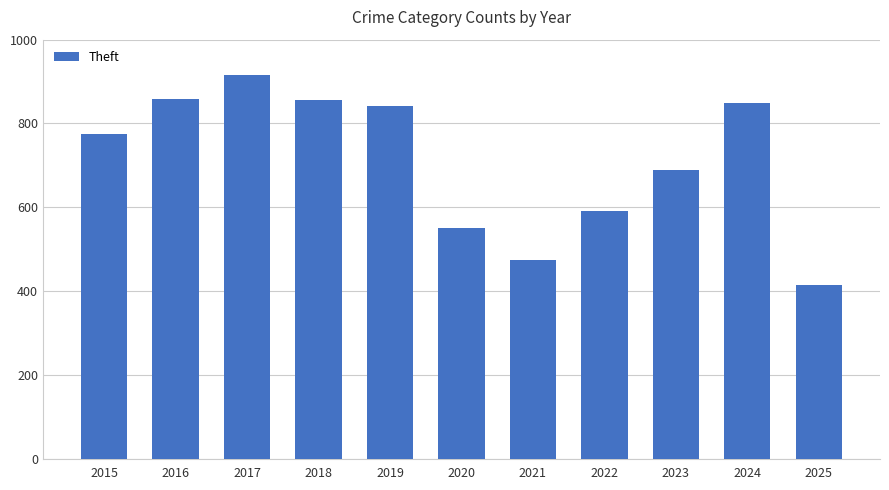

Which has a higher value, 2022 or 2025?

2022